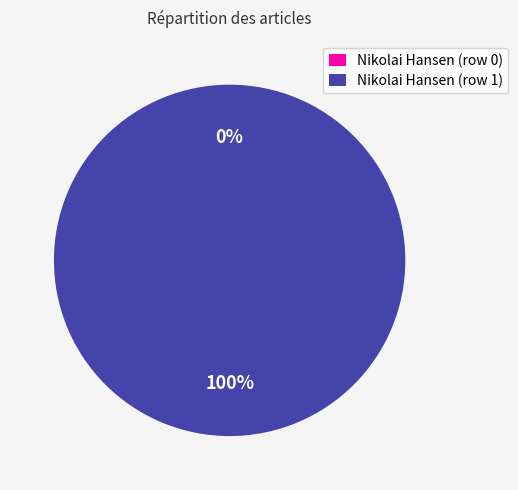

How many segments does this pie chart have?

2